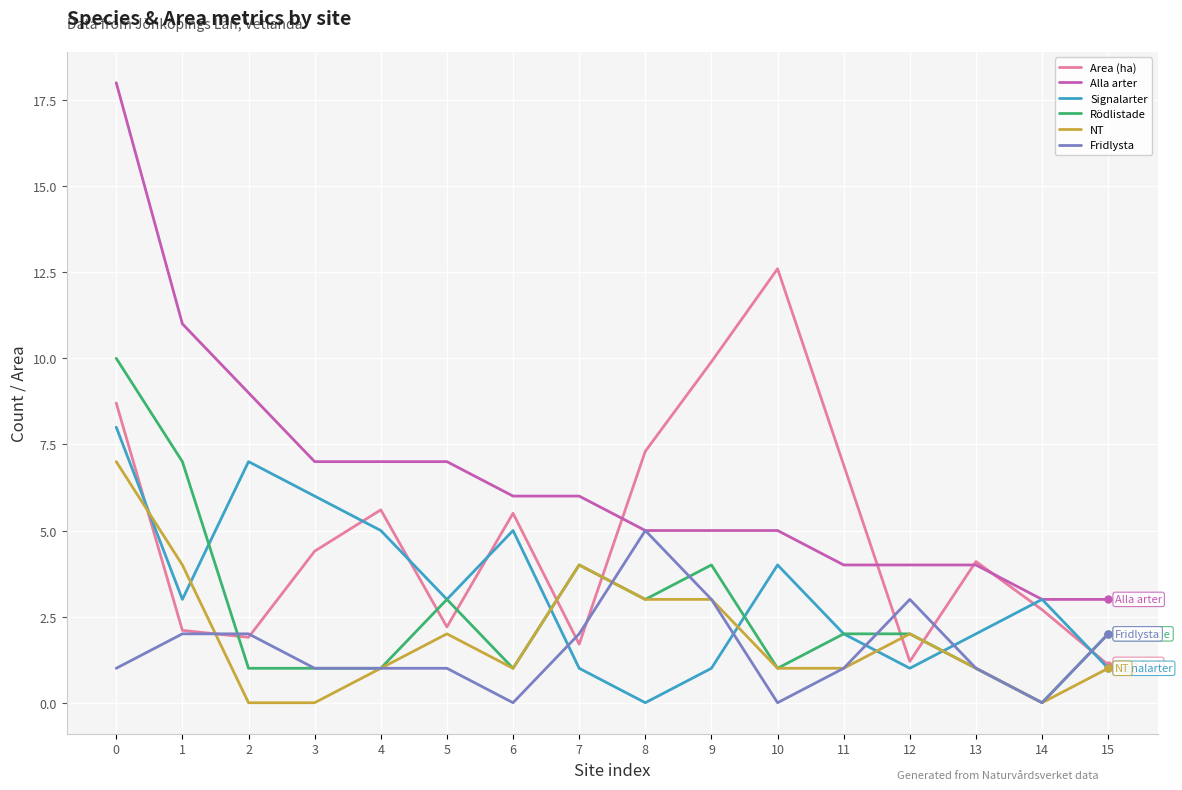

Reading left to right, extract all data points from this chart.

Area (ha): 8.7	2.1	1.9	4.4	5.6	2.2	5.5	1.7	7.3	9.9	12.6	6.9	1.2	4.1	2.7	1.1
Alla arter: 18.0	11.0	9.0	7.0	7.0	7.0	6.0	6.0	5.0	5.0	5.0	4.0	4.0	4.0	3.0	3.0
Signalarter: 8.0	3.0	7.0	6.0	5.0	3.0	5.0	1.0	0.0	1.0	4.0	2.0	1.0	2.0	3.0	1.0
Rödlistade: 10.0	7.0	1.0	1.0	1.0	3.0	1.0	4.0	3.0	4.0	1.0	2.0	2.0	1.0	0.0	2.0
NT: 7.0	4.0	0.0	0.0	1.0	2.0	1.0	4.0	3.0	3.0	1.0	1.0	2.0	1.0	0.0	1.0
Fridlysta: 1.0	2.0	2.0	1.0	1.0	1.0	0.0	2.0	5.0	3.0	0.0	1.0	3.0	1.0	0.0	2.0